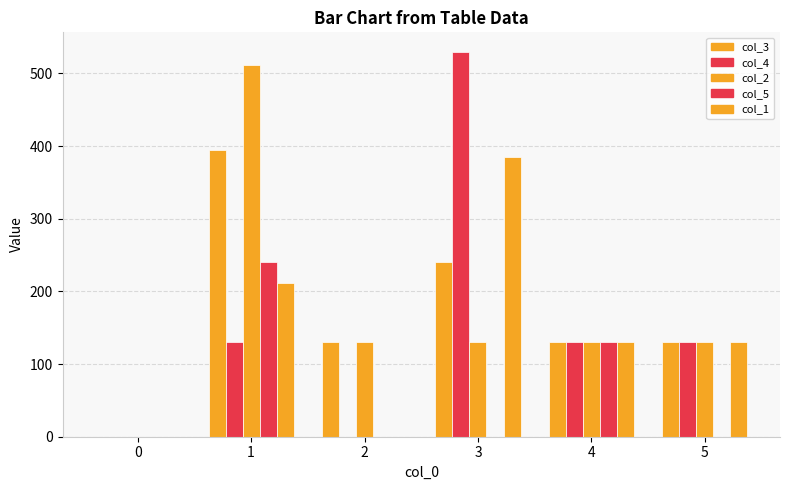

How many series are shown in this chart?

5